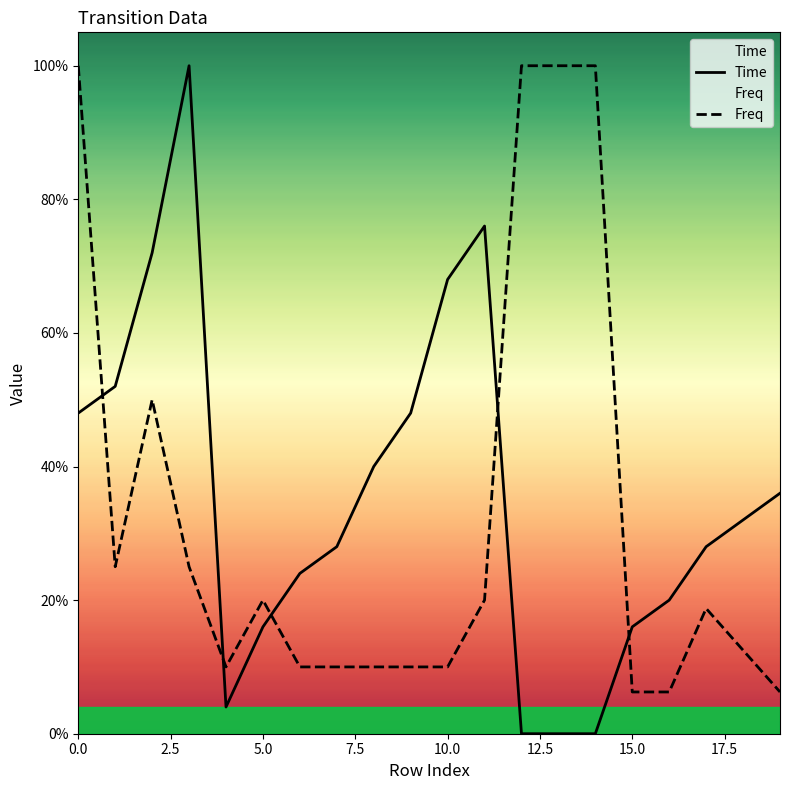

Does the chart display data point markers on the line(s)?

No